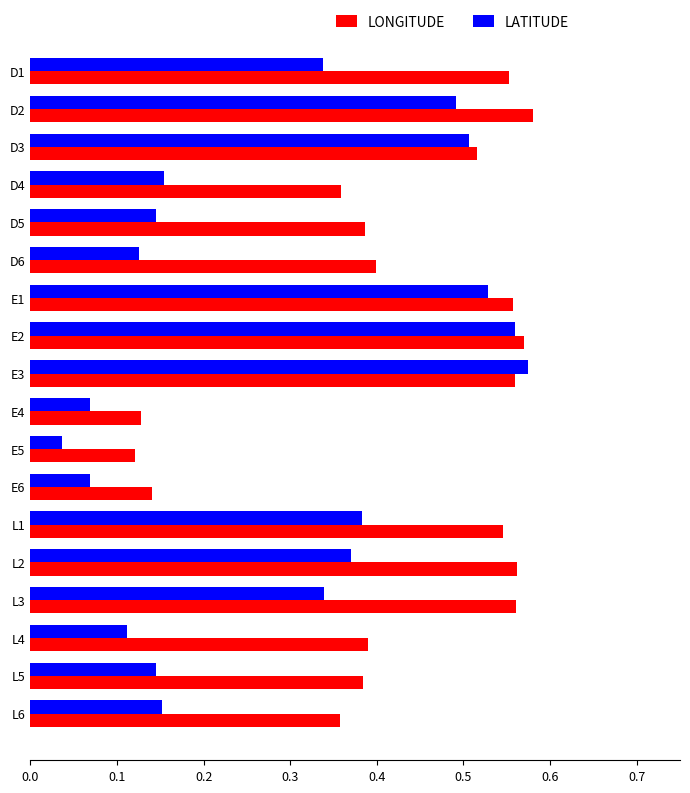

Rank the series at D6 from highest to lowest value.

LONGITUDE, LATITUDE